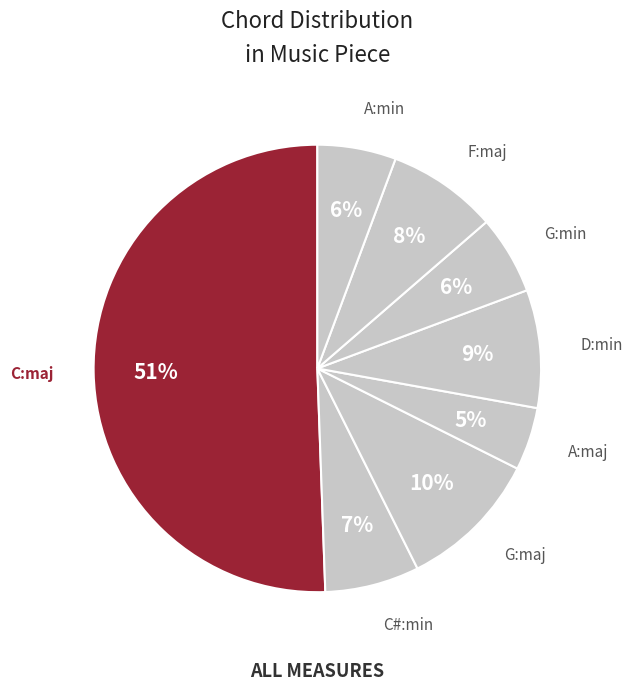

Approximately how many times larger is the value at C#:min compared to G:min?

1.2